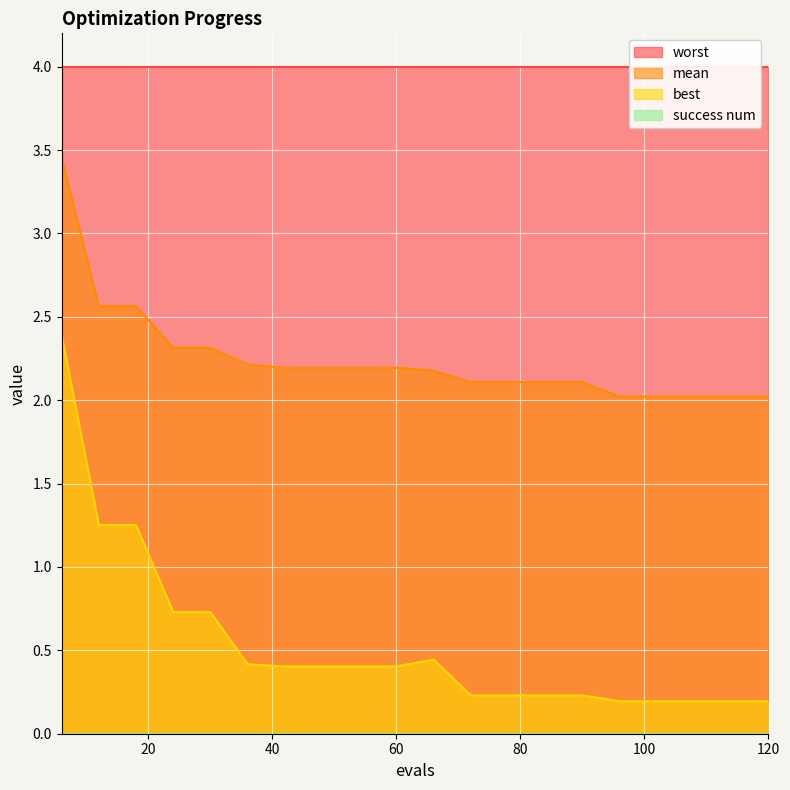

The value of mean at 96 is 3.3. True or false?

False